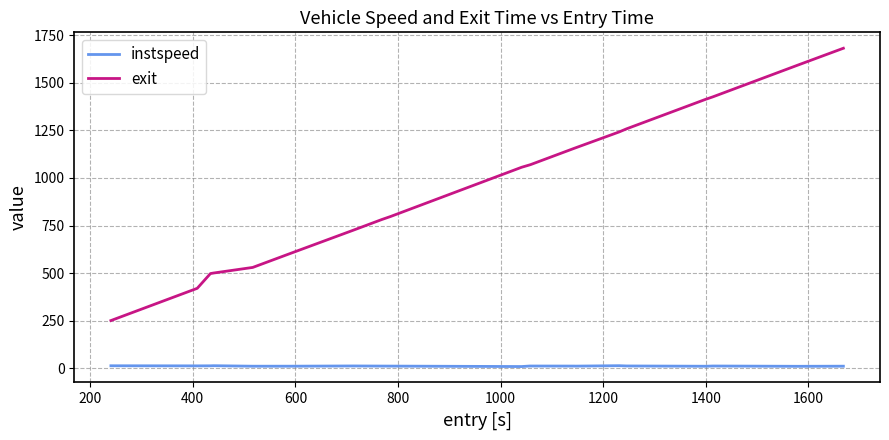

Does the chart have visible grid lines?

Yes